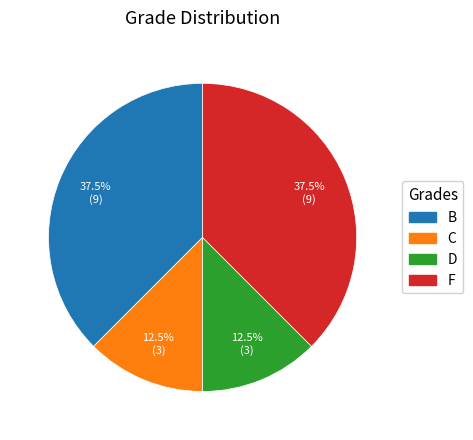

Does D account for over 50% of the chart?

No